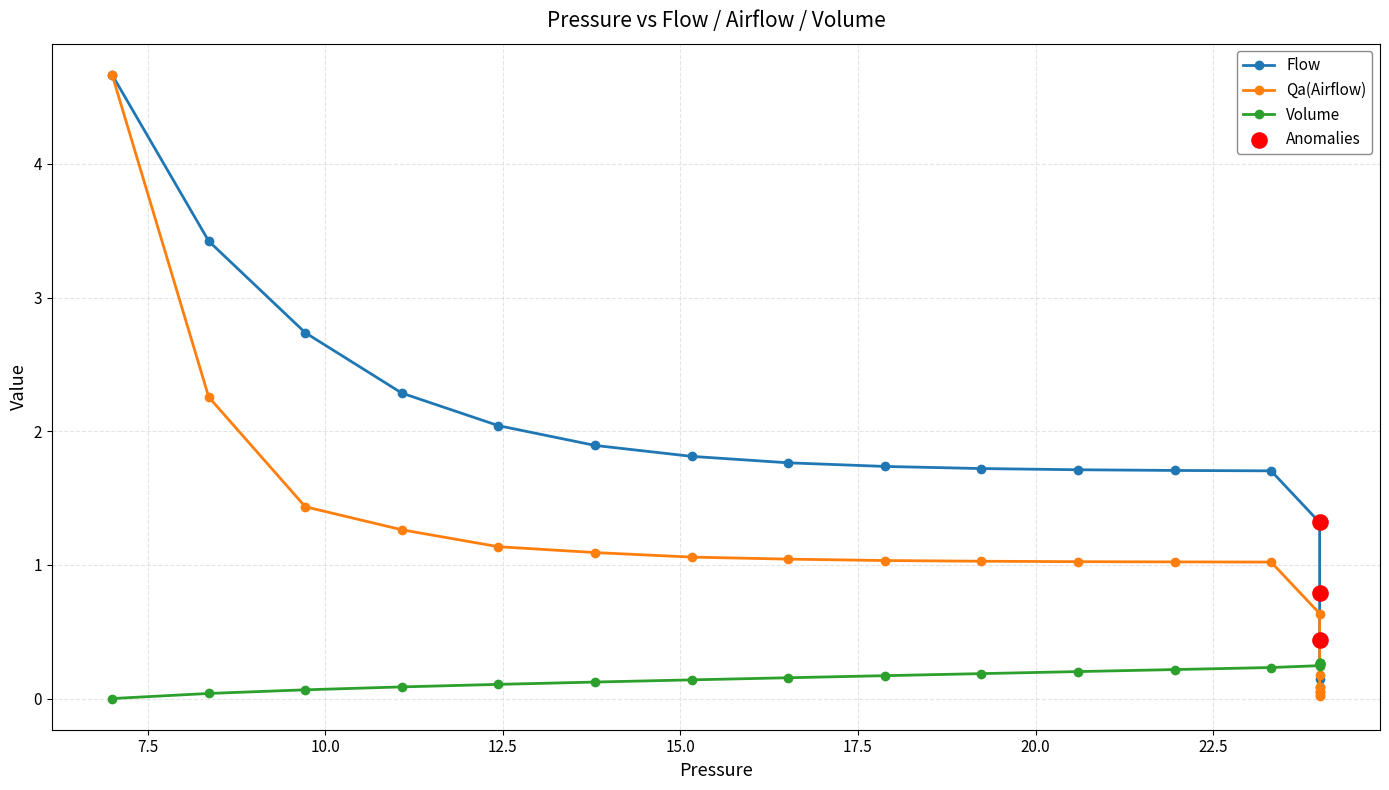

Which series has the largest Y range (max minus min)?

Qa(Airflow)